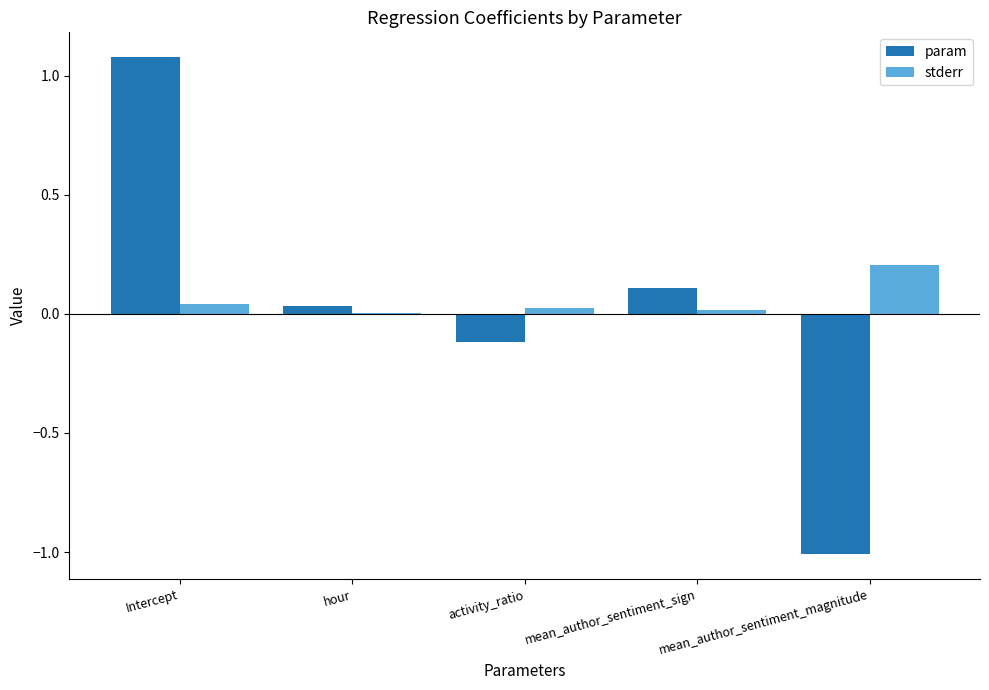

True or false: param has a value of -0.1 at activity_ratio.

True